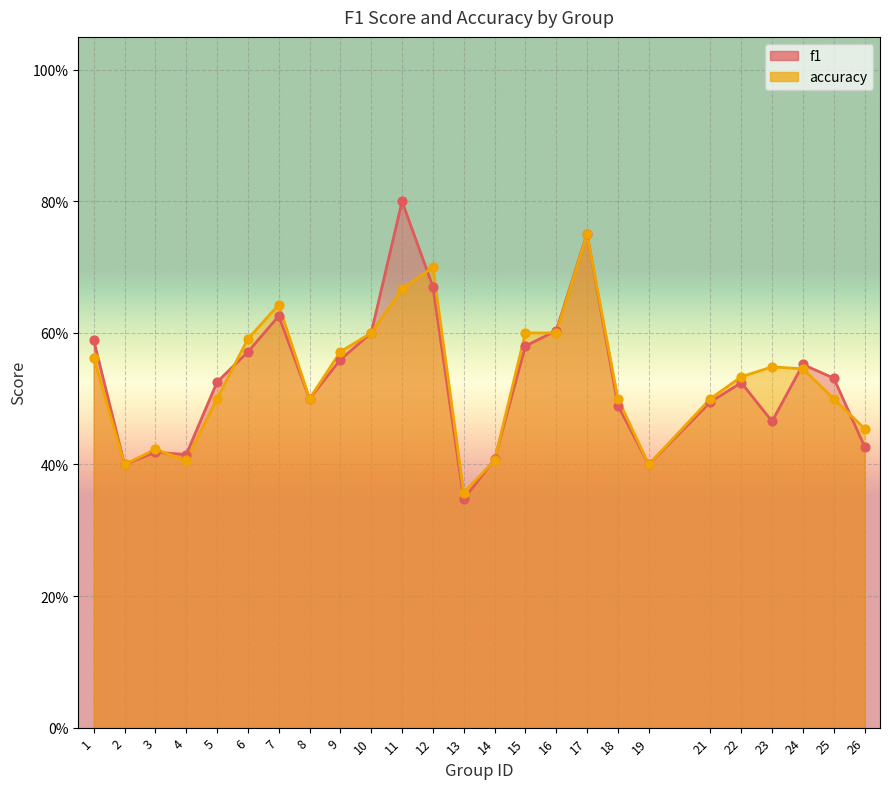

What is the total value across all series at 24?

1.1